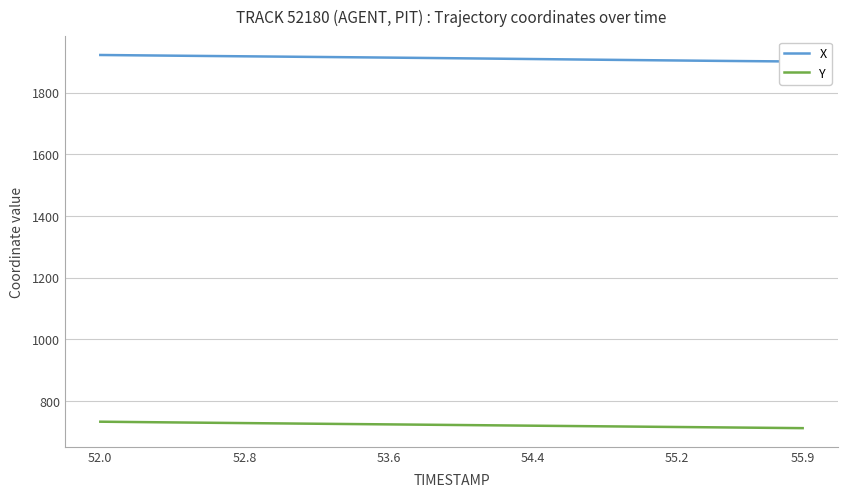

True or false: X has more than 0 points higher than both neighbors.

False